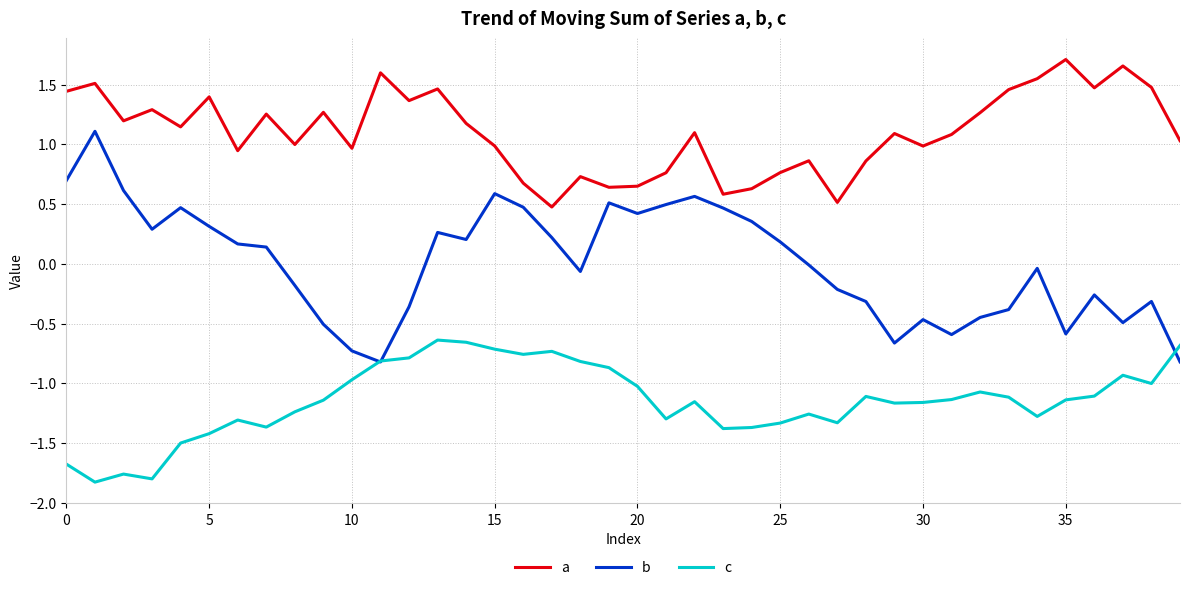

Which series has the largest total across all categories?

a